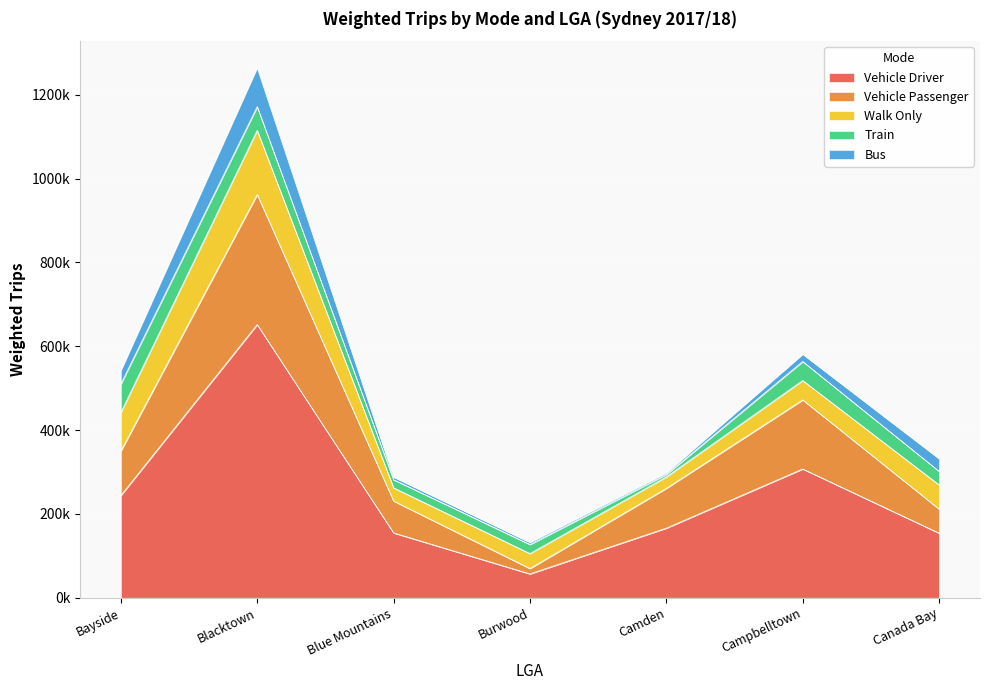

Is it true that Walk Only equals 91898 at Bayside?

True